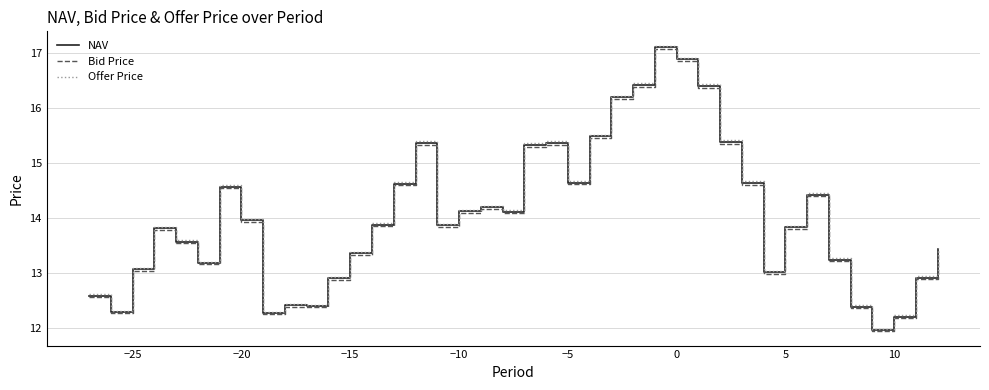

What is the smallest value displayed?

11.9